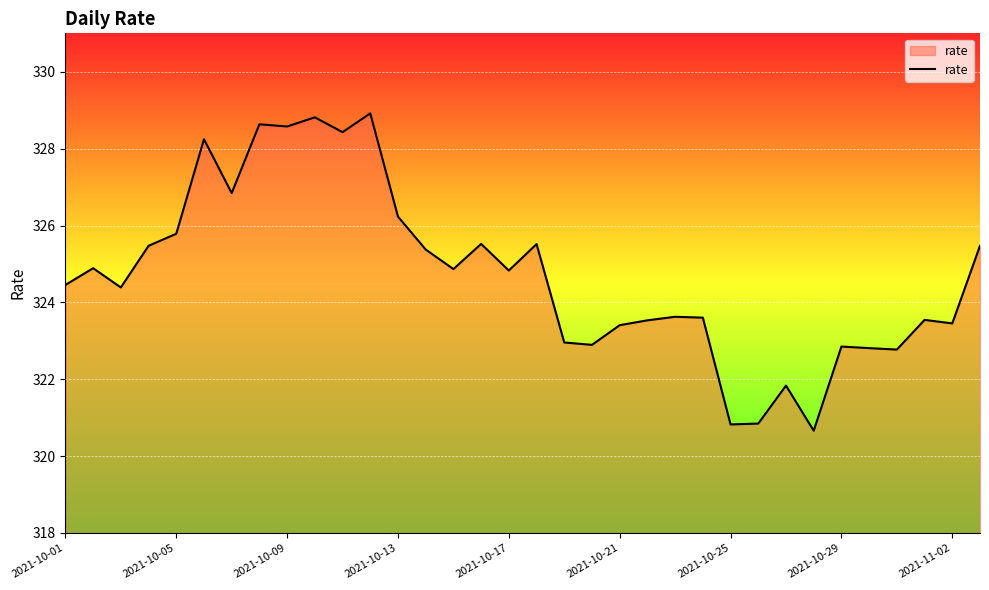

What is the difference between the maximum and minimum values?

8.3